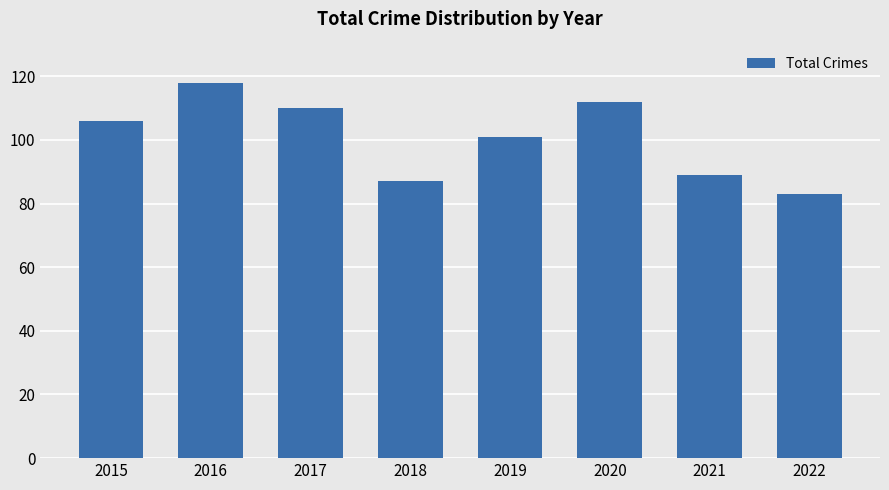

Reading left to right, transcribe all the data shown in this chart.

106	118	110	87	101	112	89	83